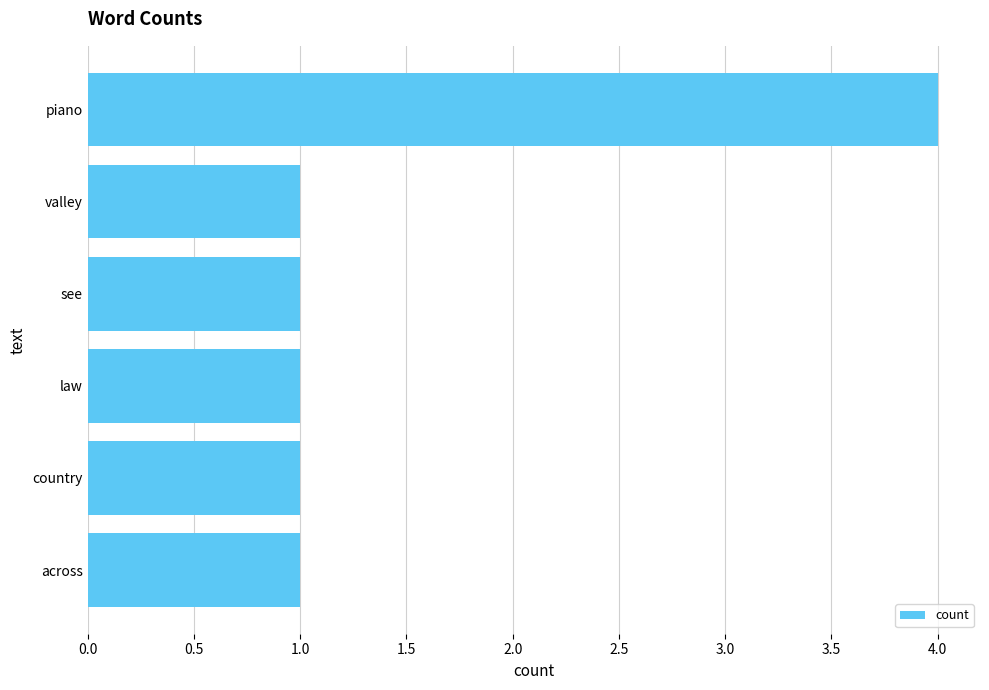

Reading top to bottom, extract all data points from this chart.

4	1	1	1	1	1